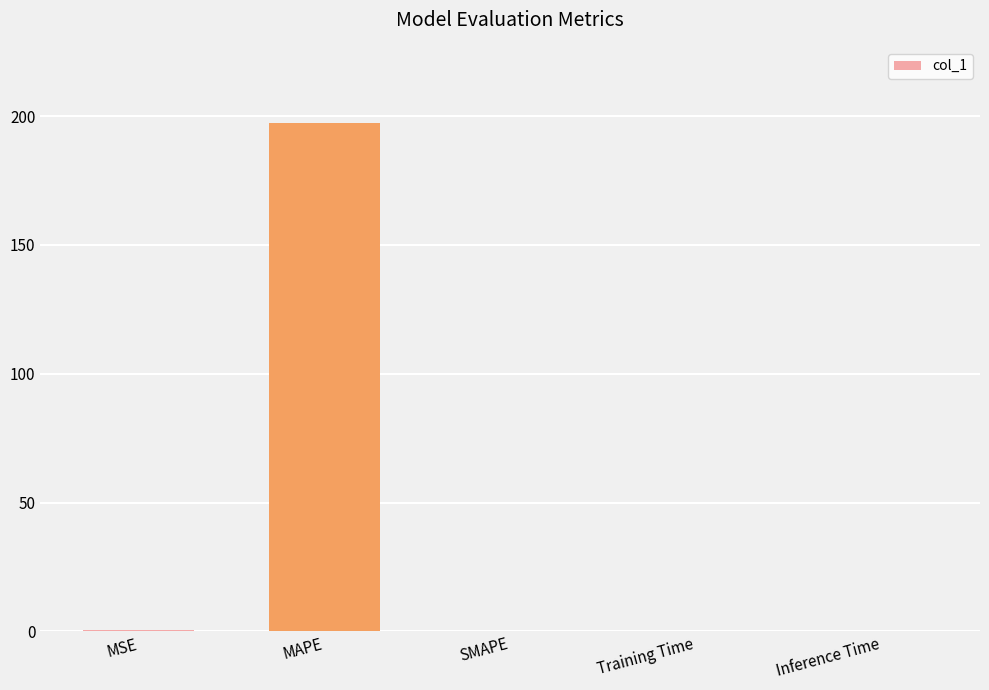

True or false: the data shows 197.3 at MAPE.

True